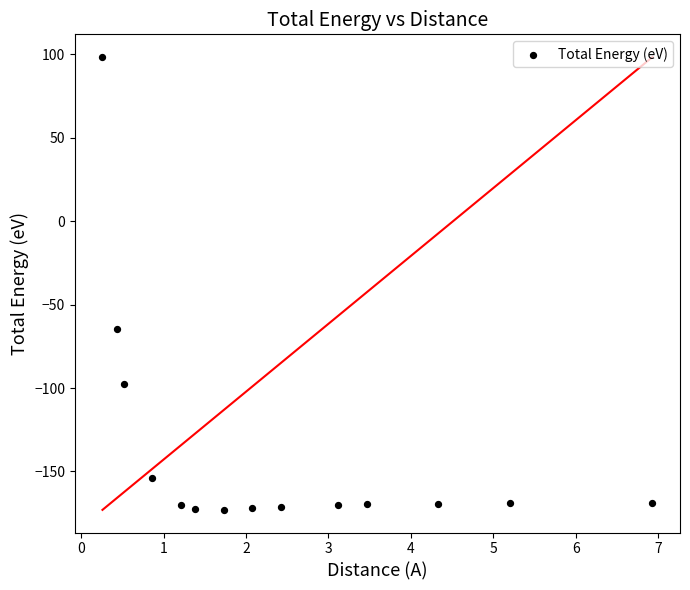

What Y value in the scatter plot is closest to -37?

-64.8